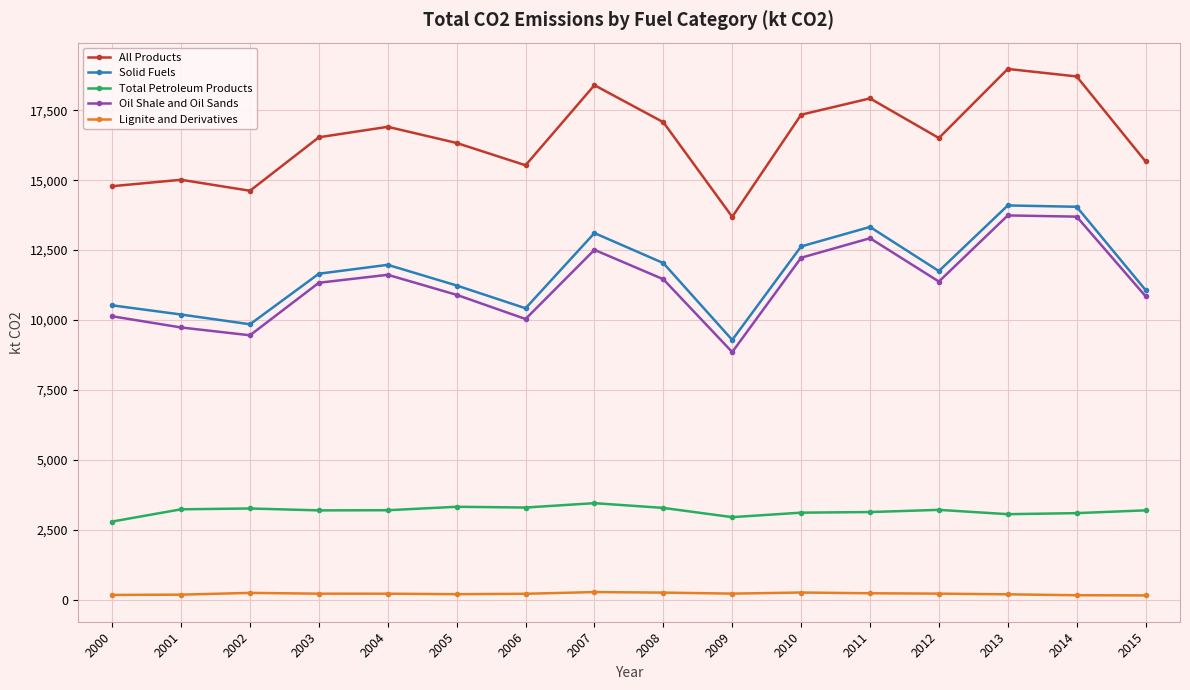

The value of All Products at 2010 is 17343.7. True or false?

True